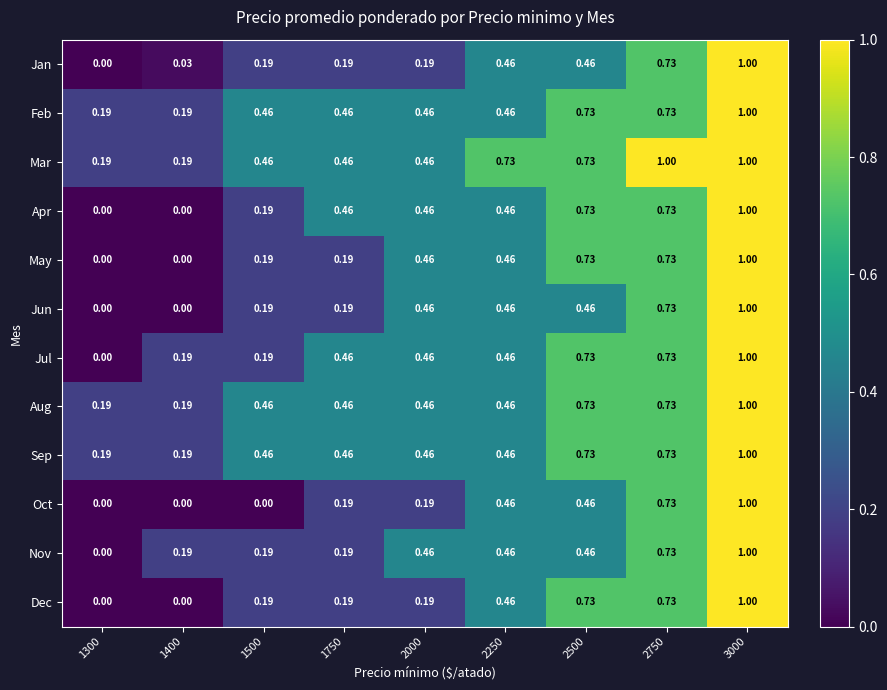

Is the value of Aug at 3000 greater than the value of Sep at 2000?

Yes